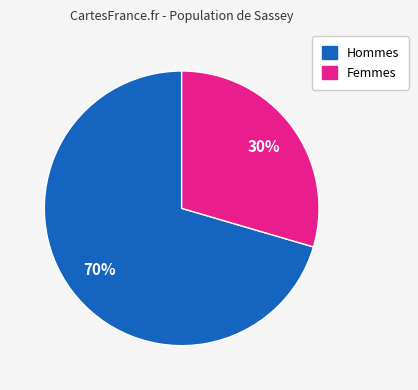

To the nearest percent, what is the average slice percentage?

50%